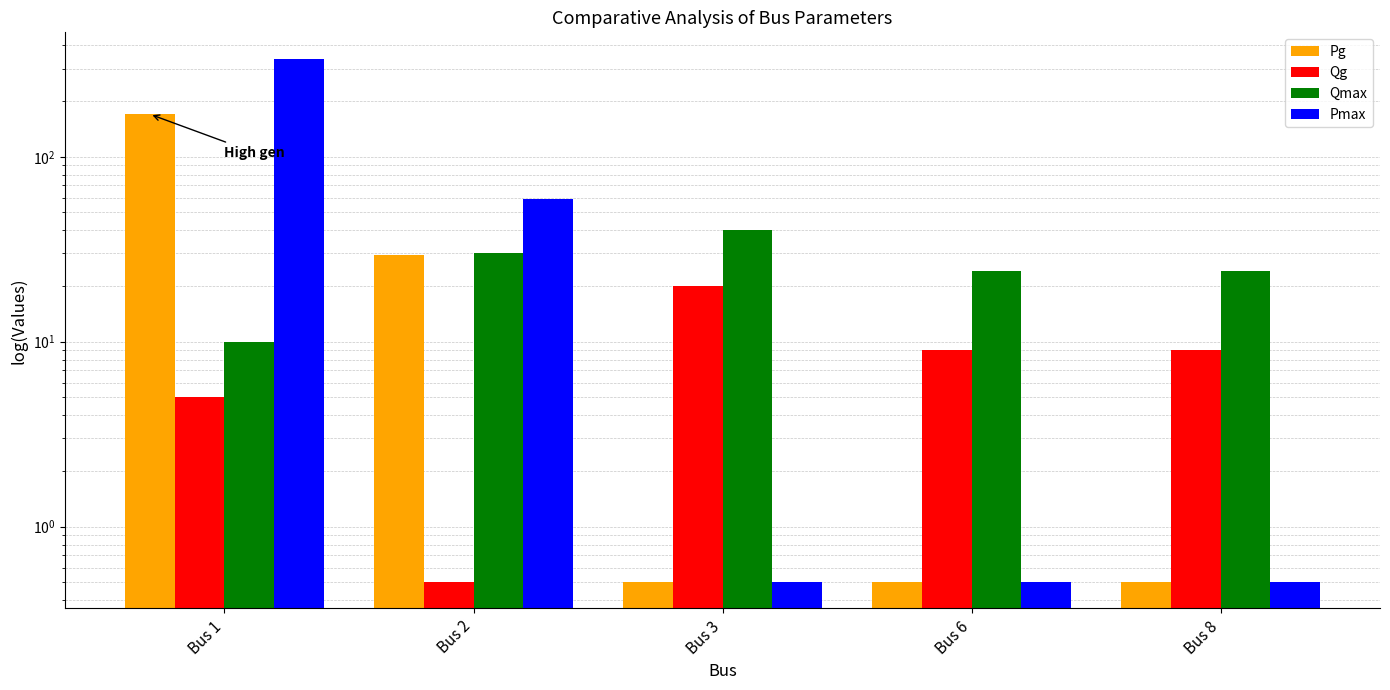

What is the maximum value shown in the chart?

340.0